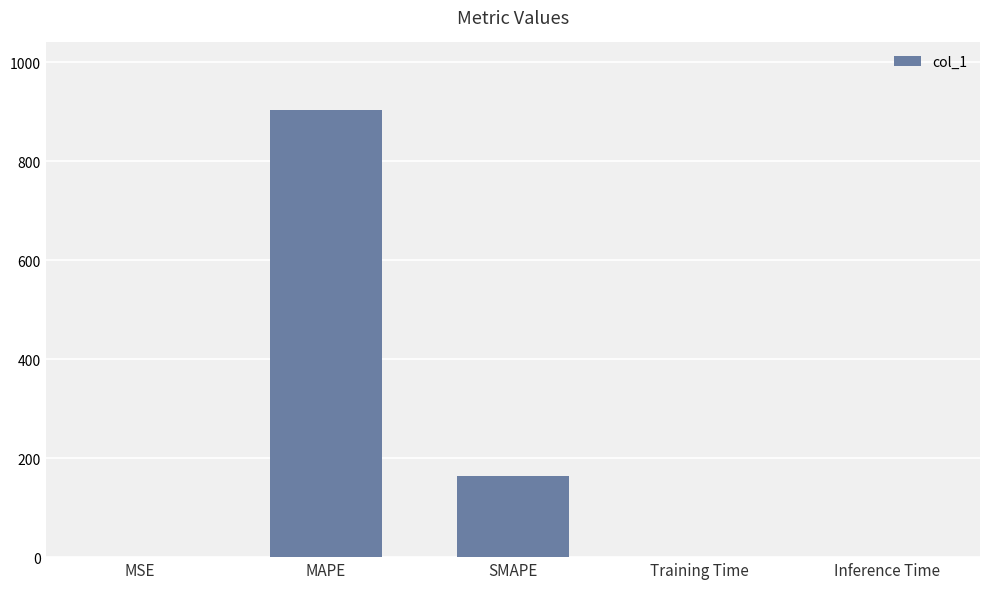

The chart shows a value of 0.0 at MSE. True or false?

True